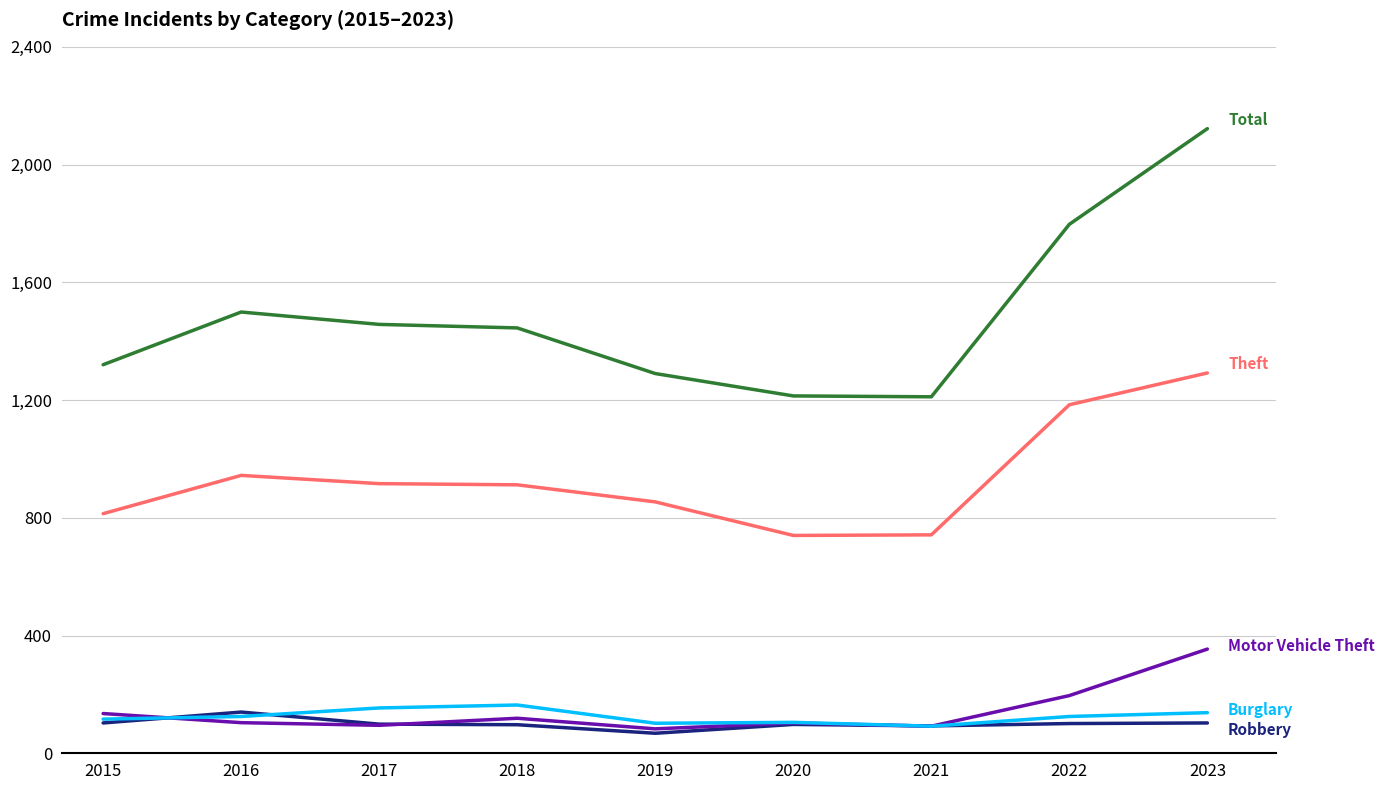

What is the spread (max minus min) of values at 2020?

1116